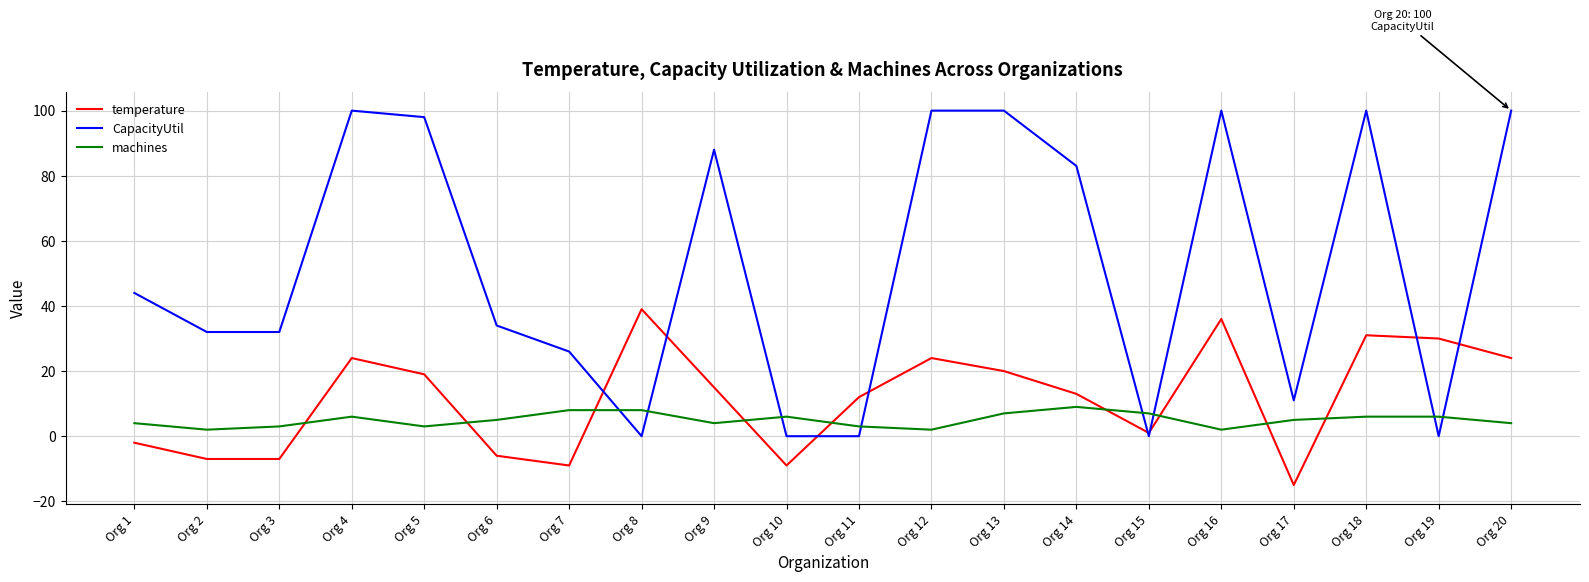

At which category does CapacityUtil reach its first local peak?

Org 4